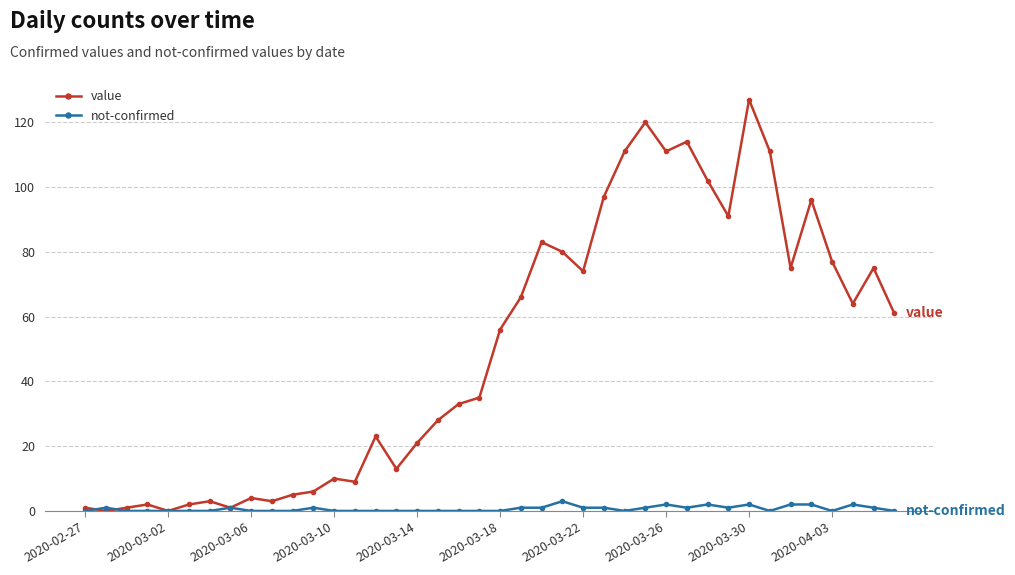

How many distinct data groups are displayed?

2